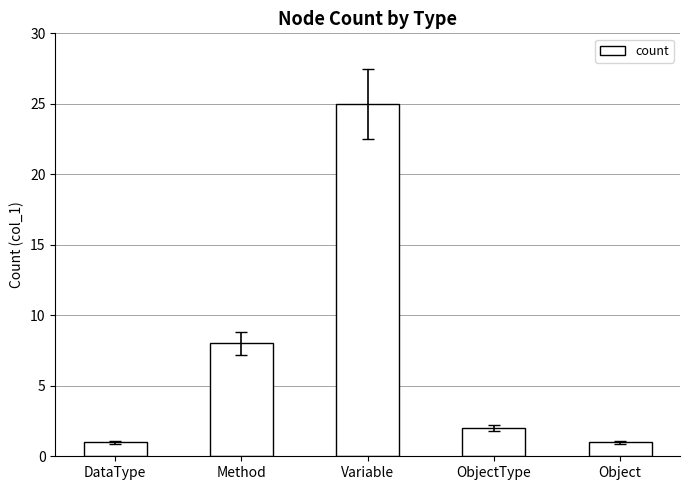

Reading left to right, transcribe all the data shown in this chart.

DataType=1	Method=8	Variable=25	ObjectType=2	Object=1